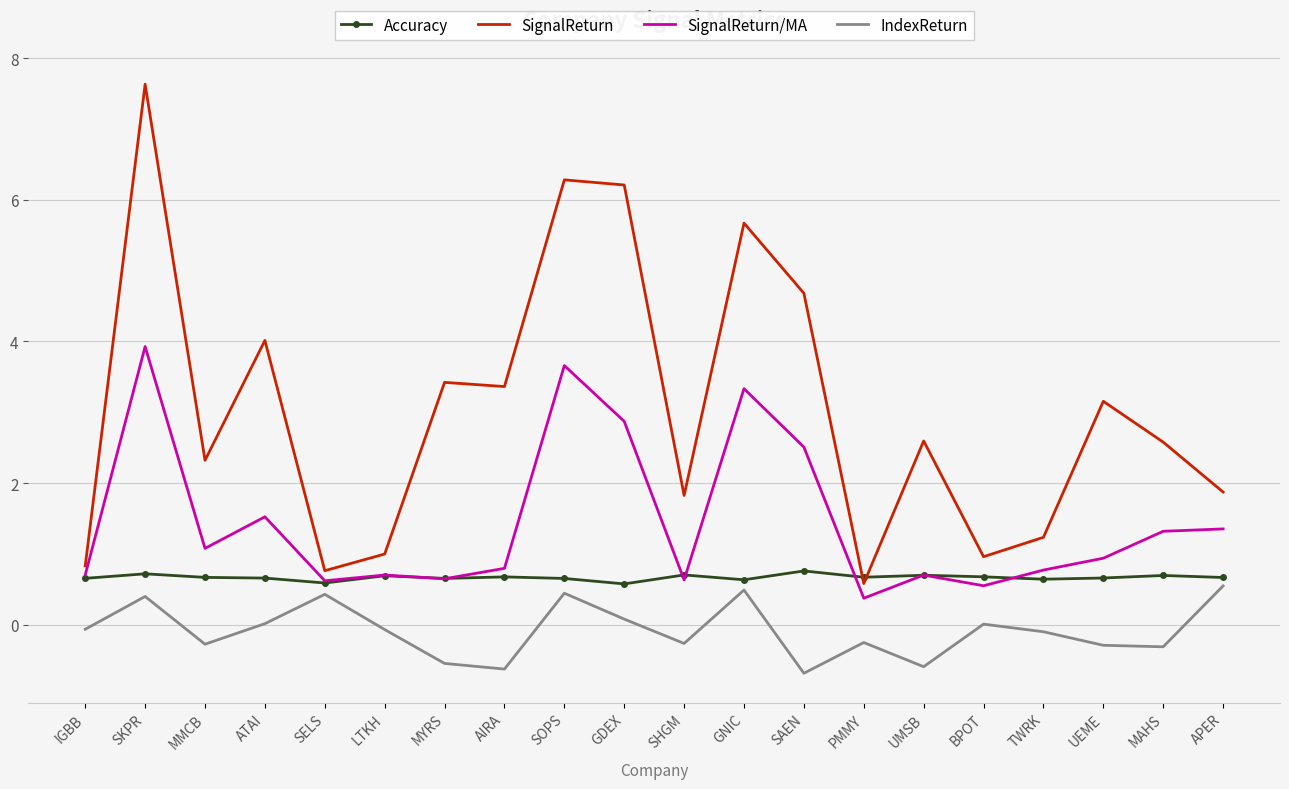

True or false: SignalReturn/MA has a value of 1.5 at ATAI.

True